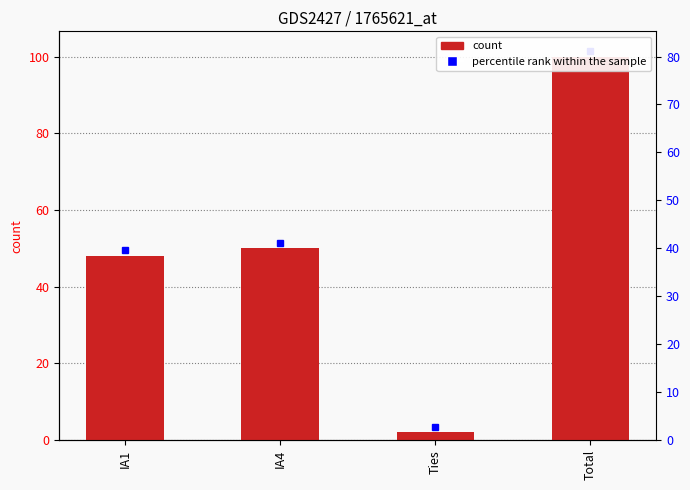

What is the greatest value displayed?

100